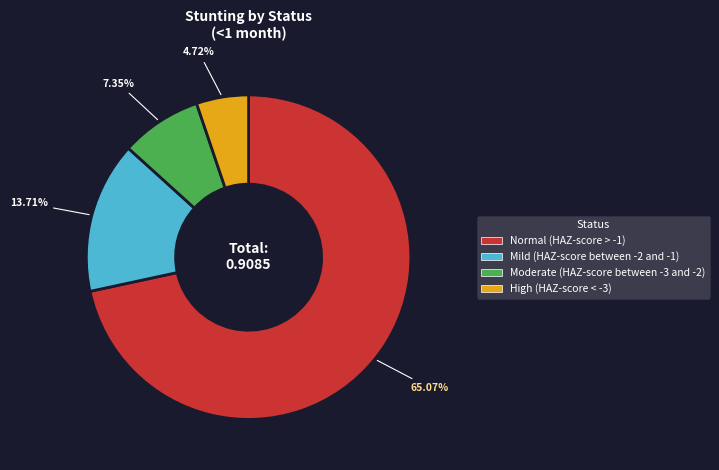

Is there a majority slice in this chart?

Yes